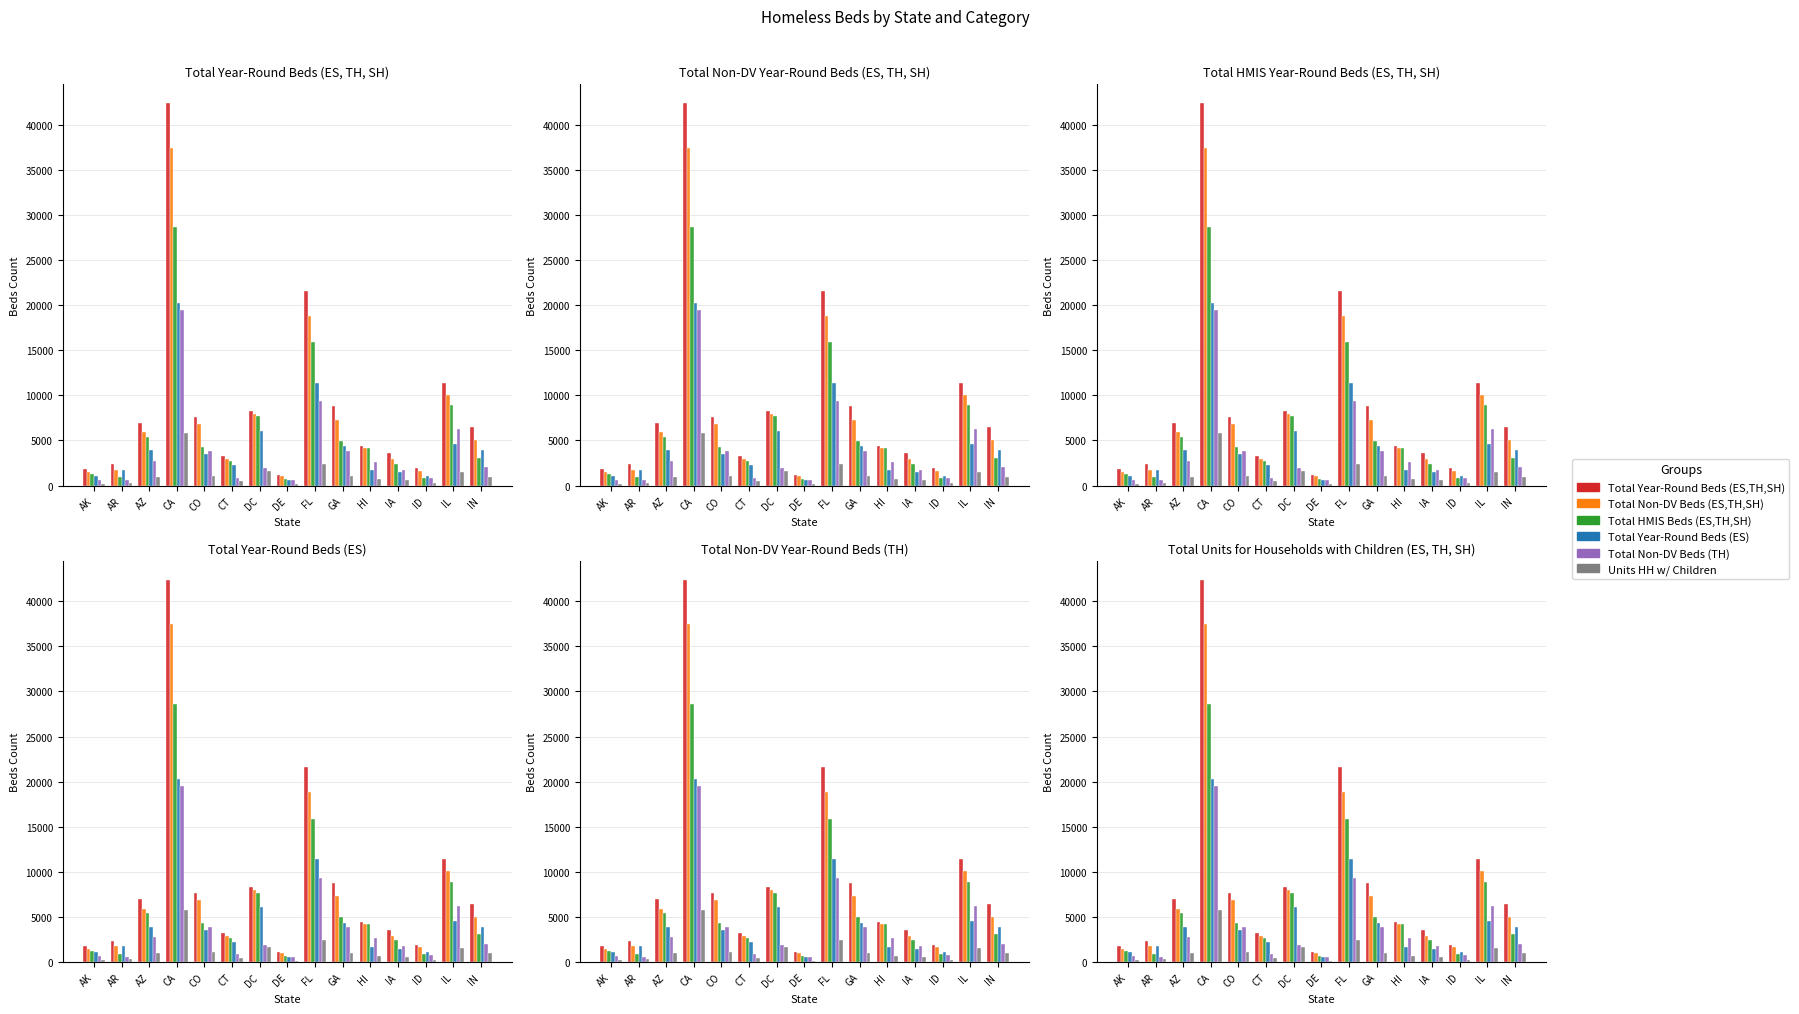

Between CO and DC, which is larger?

DC